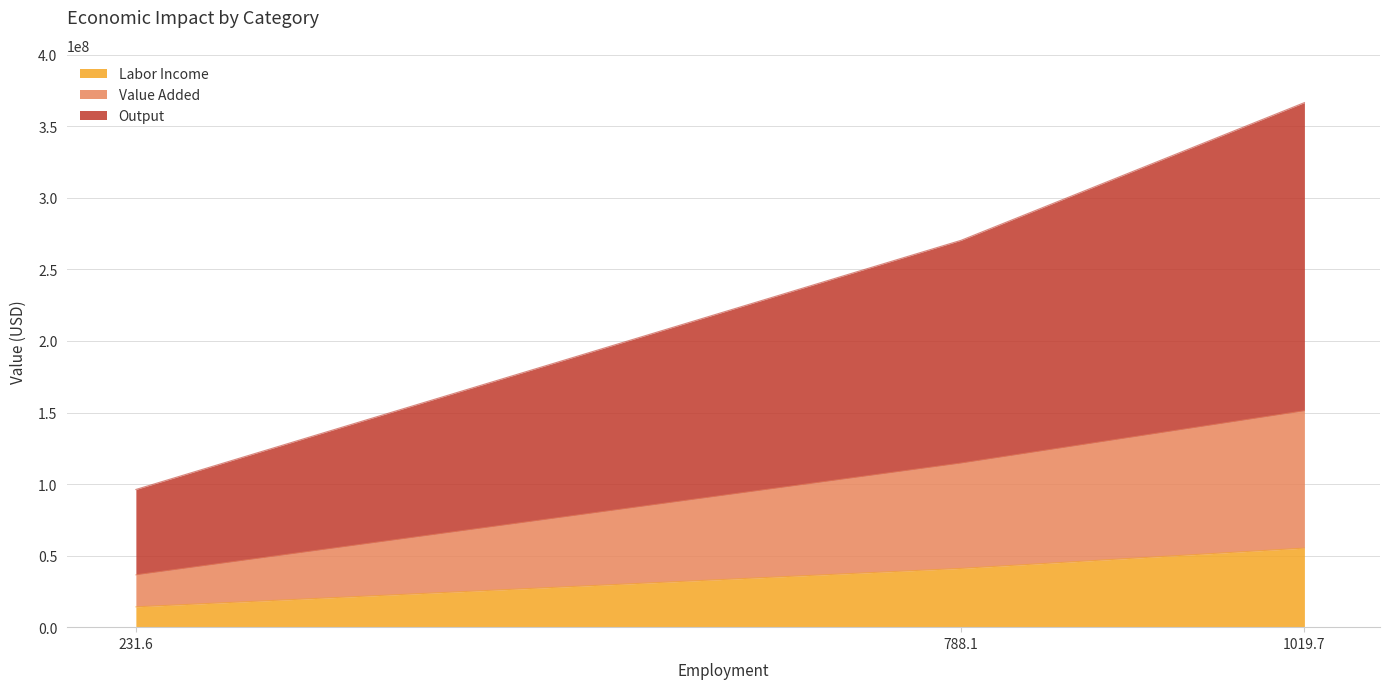

At which category is the sum across all series the highest?

1019.7